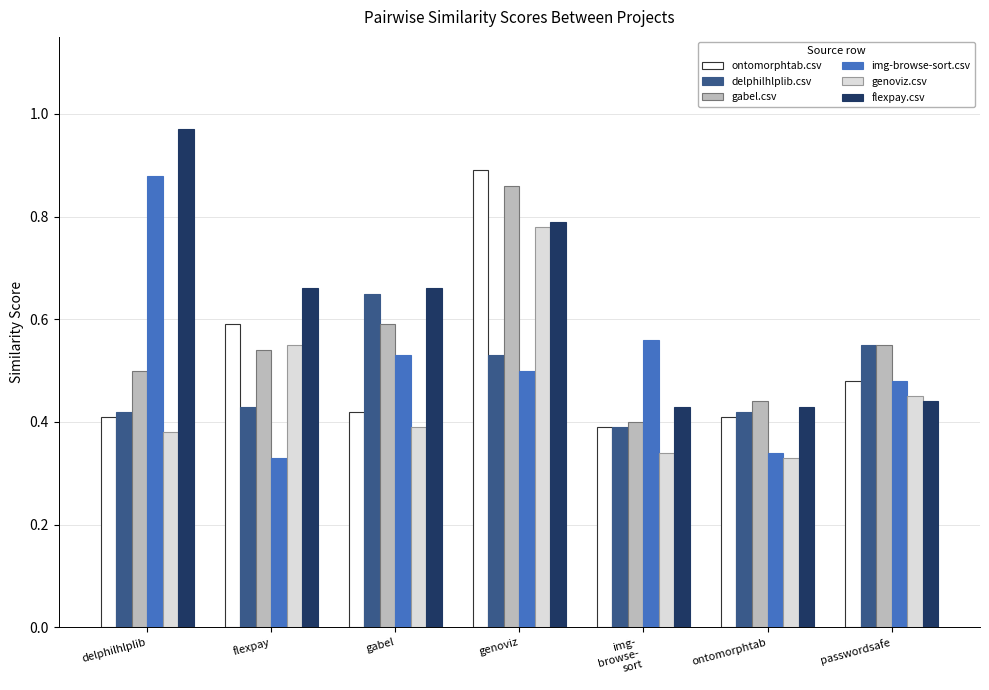

How many data points does each series have?

7